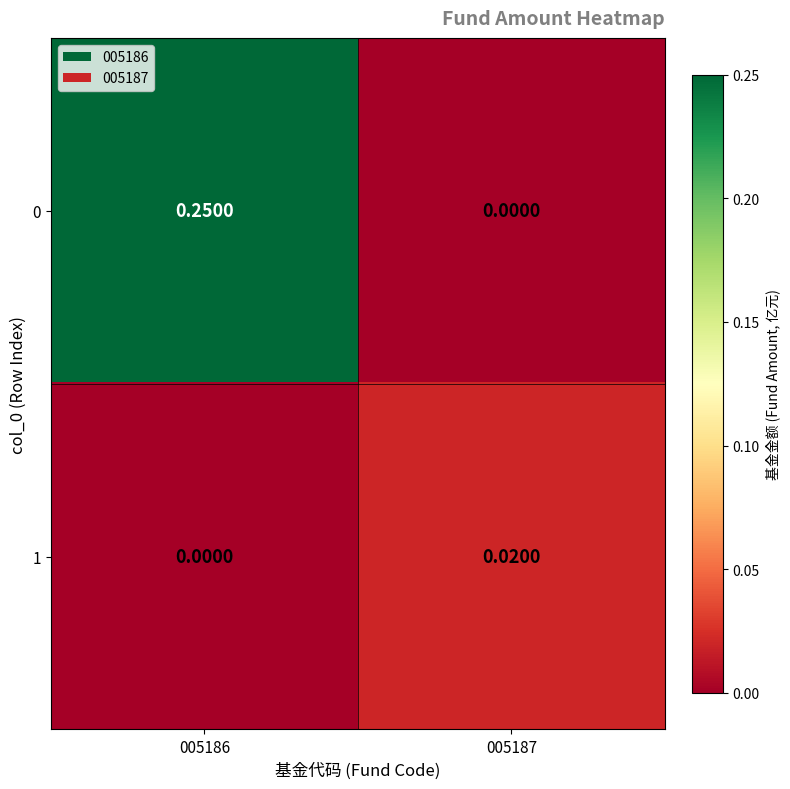

How many data points does each series have?

2